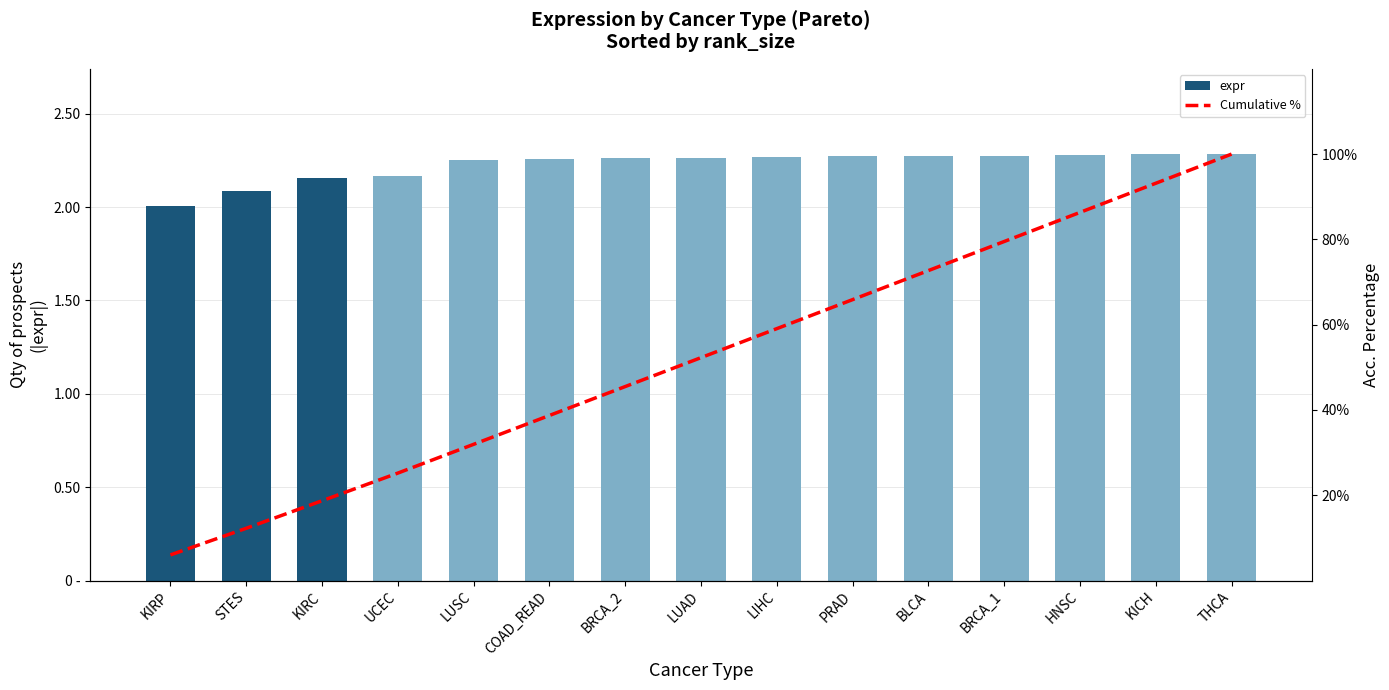

Reading left to right, transcribe all the data shown in this chart.

expr: KIRP=2.0	STES=2.1	KIRC=2.2	UCEC=2.2	LUSC=2.3	COAD_READ=2.3	BRCA_2=2.3	LUAD=2.3	LIHC=2.3	PRAD=2.3	BLCA=2.3	BRCA_1=2.3	HNSC=2.3	KICH=2.3	THCA=2.3
Cumulative %: KIRP=6.0	STES=12.2	KIRC=18.7	UCEC=25.2	LUSC=31.9	COAD_READ=38.7	BRCA_2=45.5	LUAD=52.3	LIHC=59.1	PRAD=65.9	BLCA=72.7	BRCA_1=79.5	HNSC=86.3	KICH=93.2	THCA=100.0